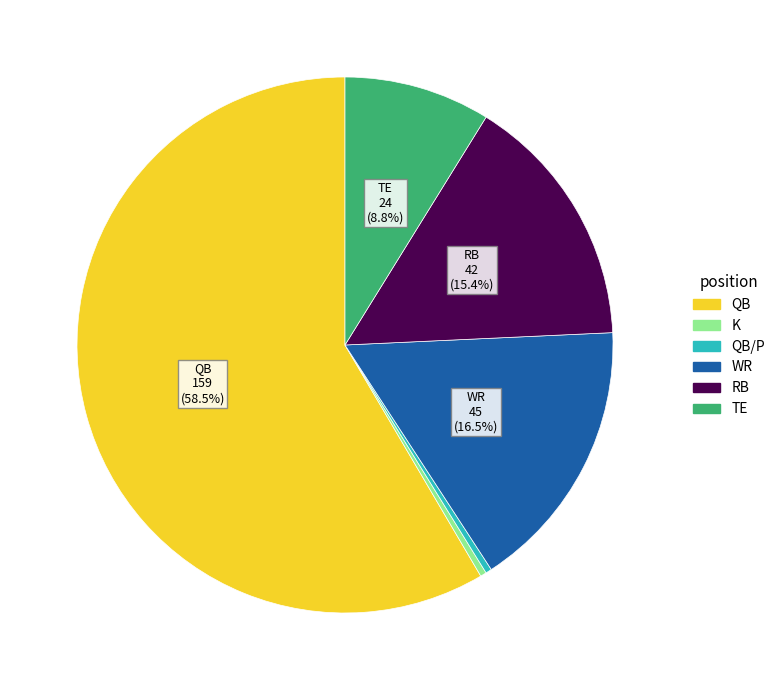

Does any single category account for the majority?

Yes